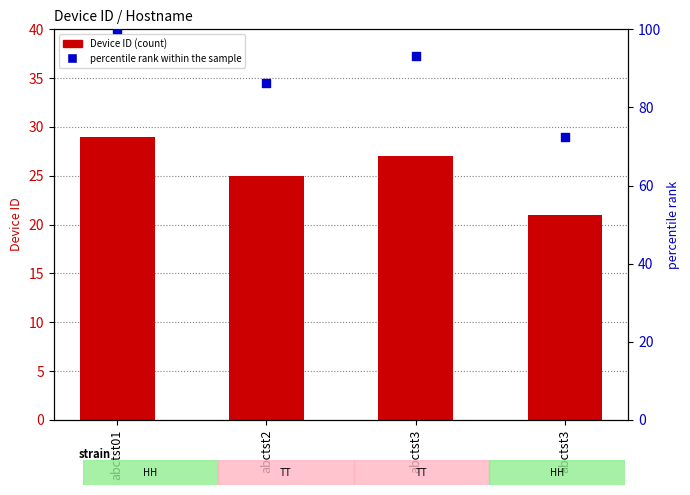

At how many categories does at least one series exceed 43?

4